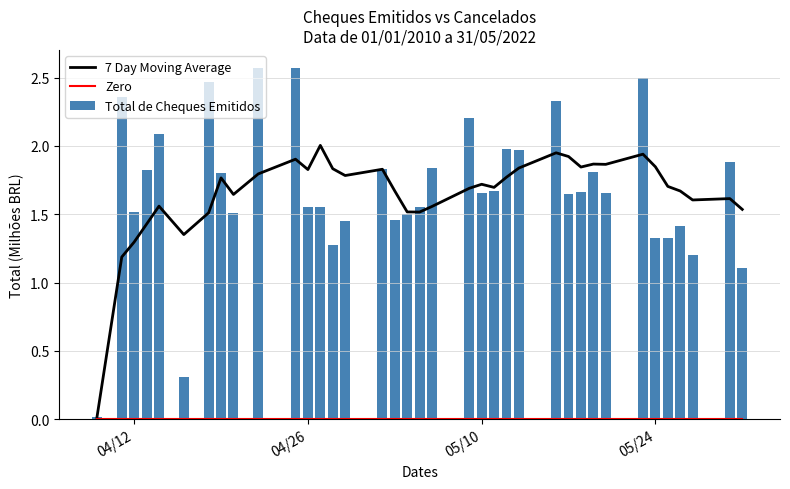

What is the highest value of the 7 Day Moving Average series?

2.0